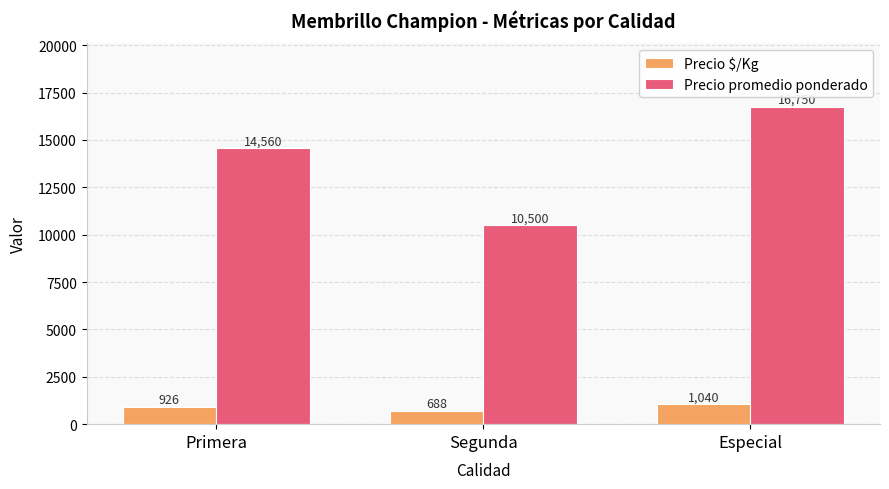

Reading left to right, transcribe all the data shown in this chart.

Precio $/Kg: Primera=926	Segunda=688	Especial=1040
Precio promedio ponderado: Primera=14560	Segunda=10500	Especial=16750